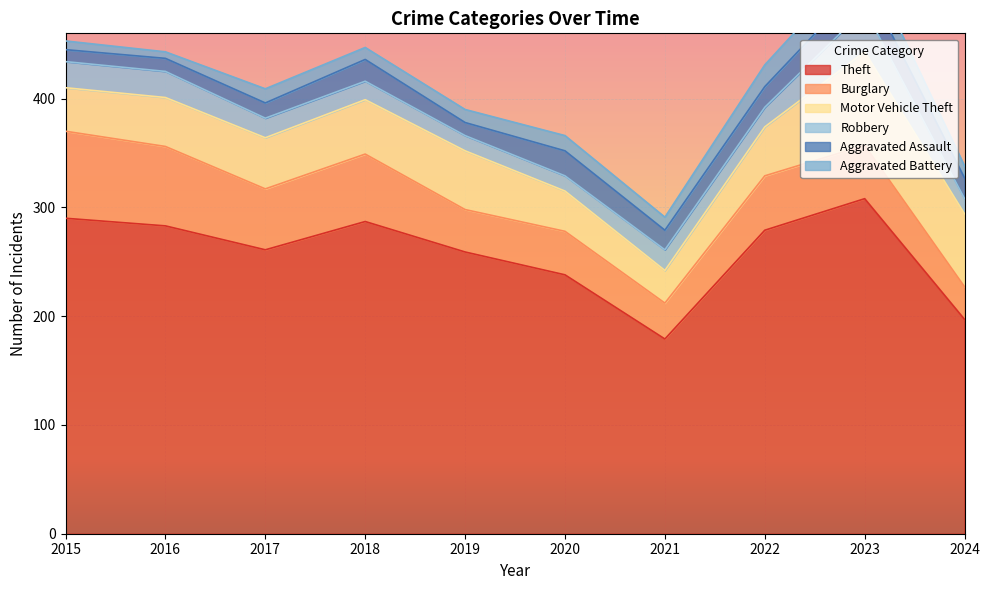

Where does the Motor Vehicle Theft series first go above 47?

2018